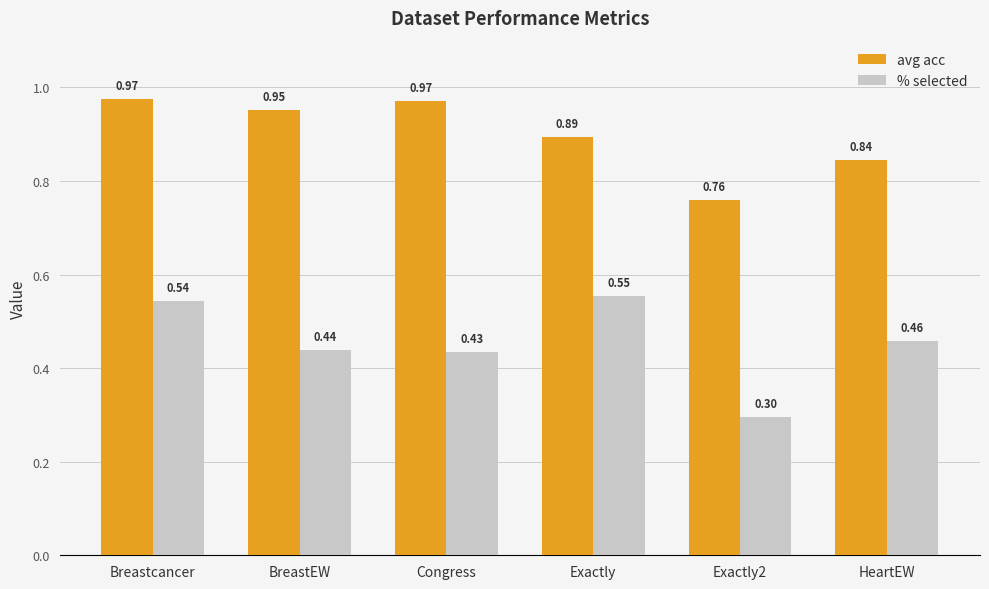

At which label is avg acc closest to 0?

Exactly2